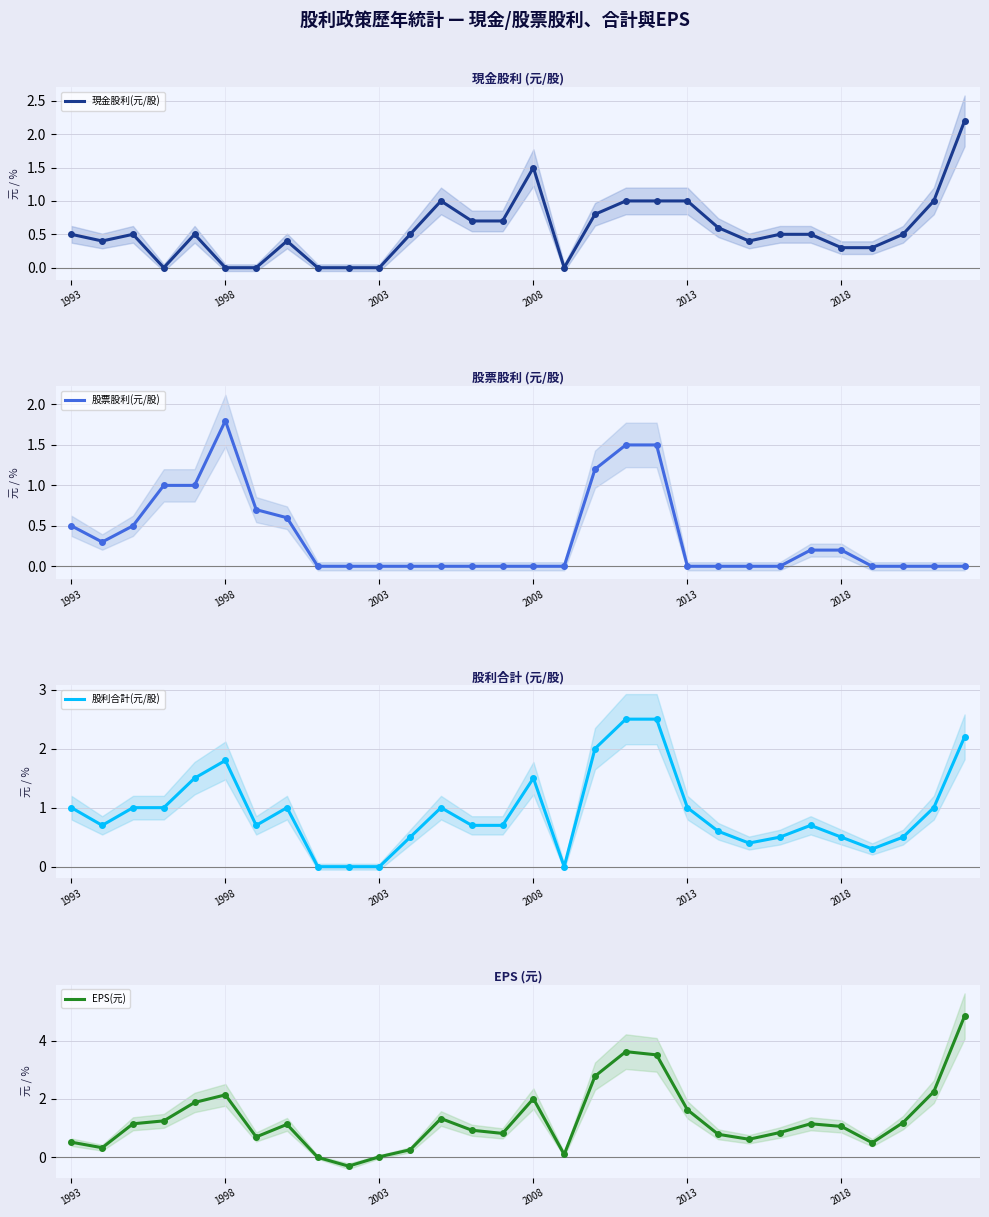

The value of 現金股利(元/股) at 17 is 0.8. True or false?

True